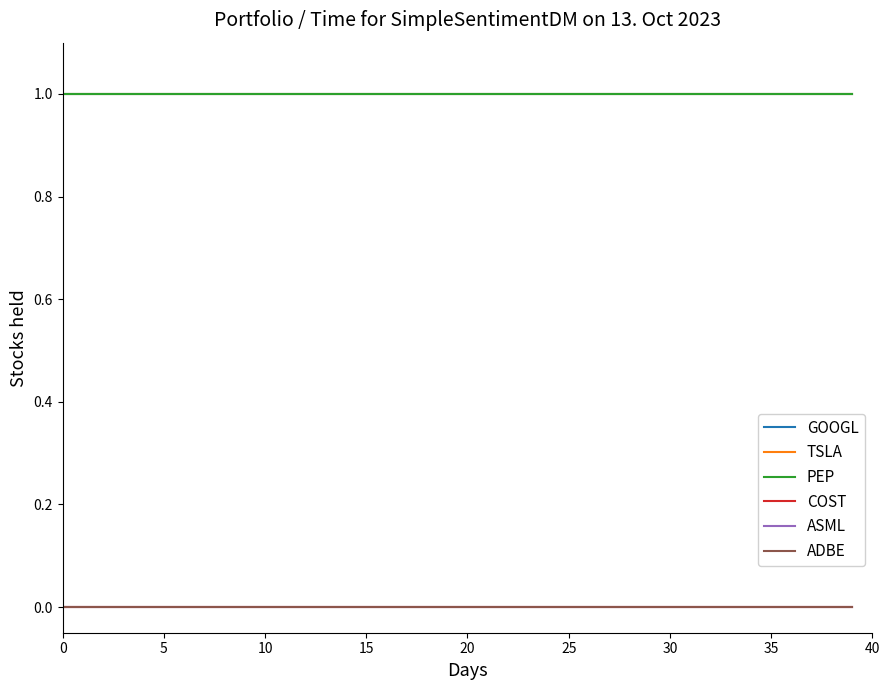

Is this an area chart (filled region under the line)?

No